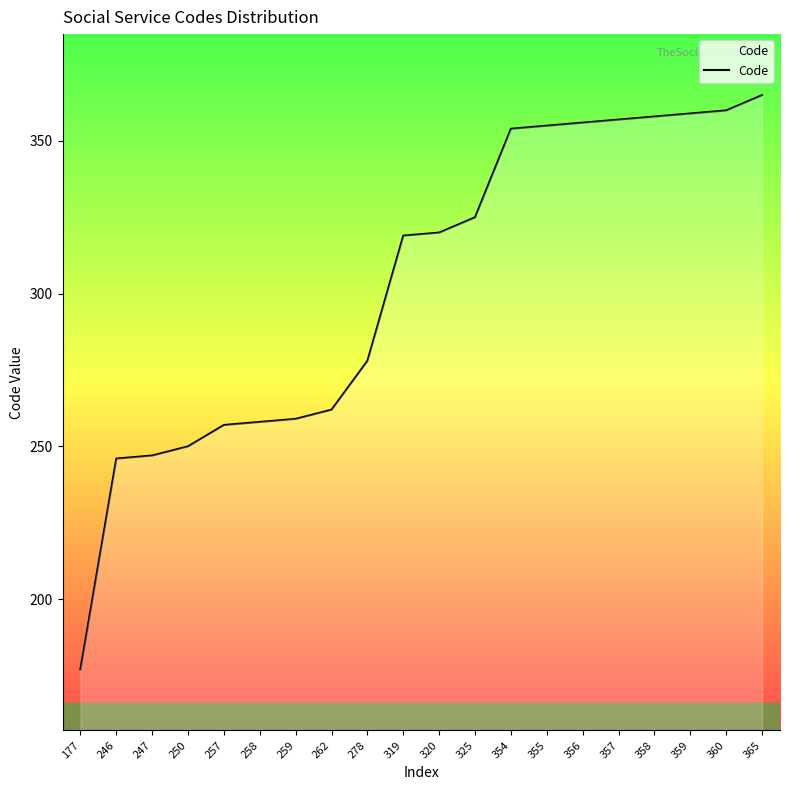

Reading right to left, list all the values displayed in this chart.

365	360	359	358	357	356	355	354	325	320	319	278	262	259	258	257	250	247	246	177